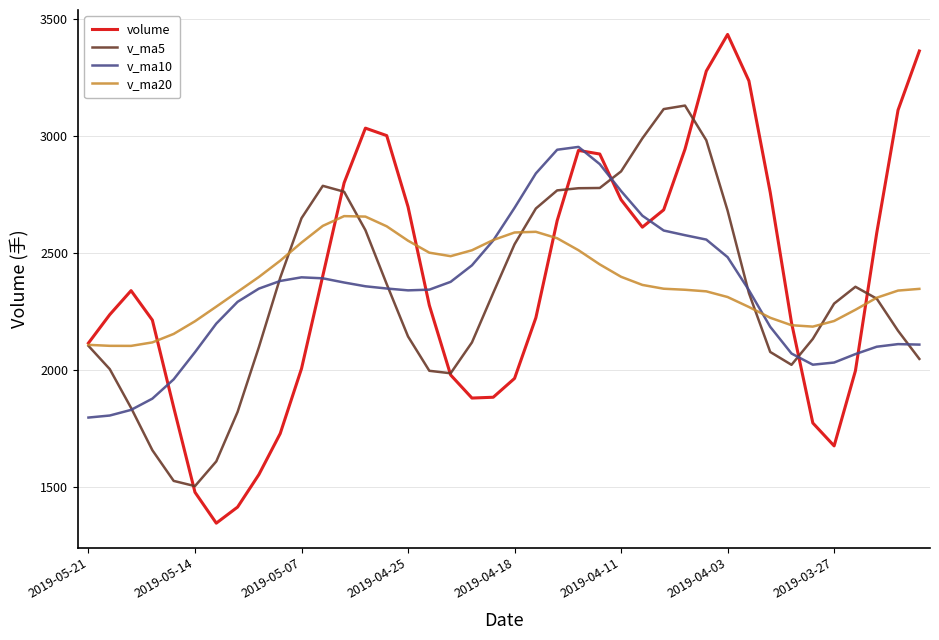

Which series has the largest range (max minus min)?

volume